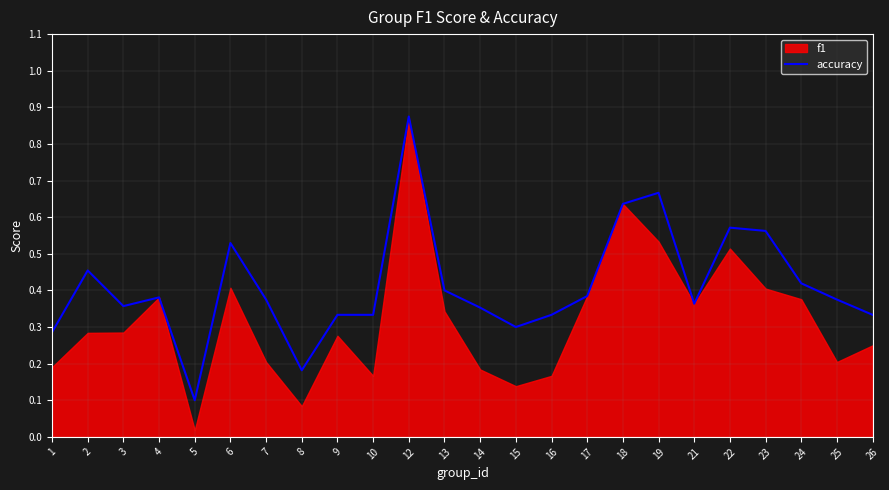

Between 18 and 8, which is larger?

18